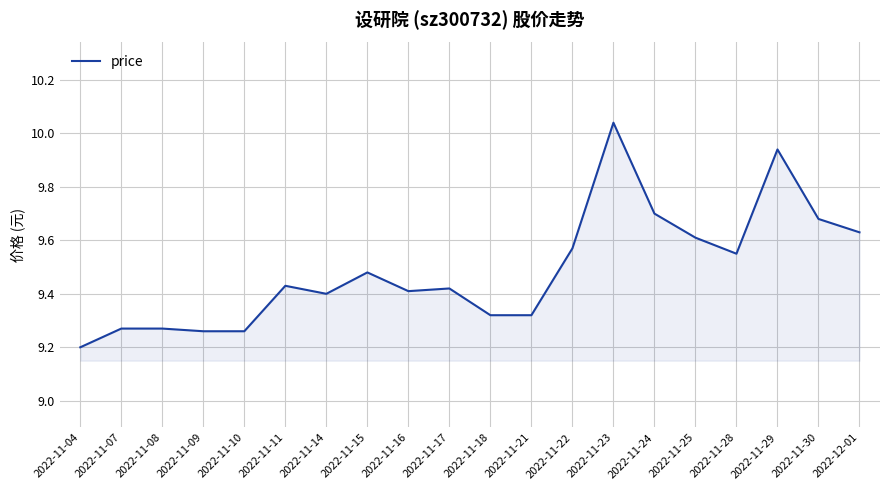

True or false: the data shows 9.4 at 2022-11-14.

True